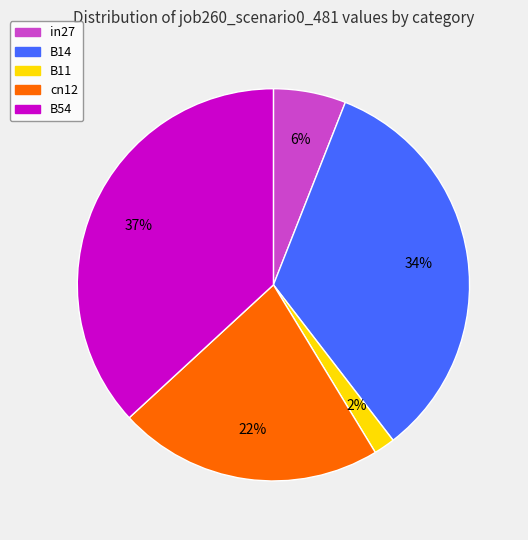

Count the number of slices in the pie.

5